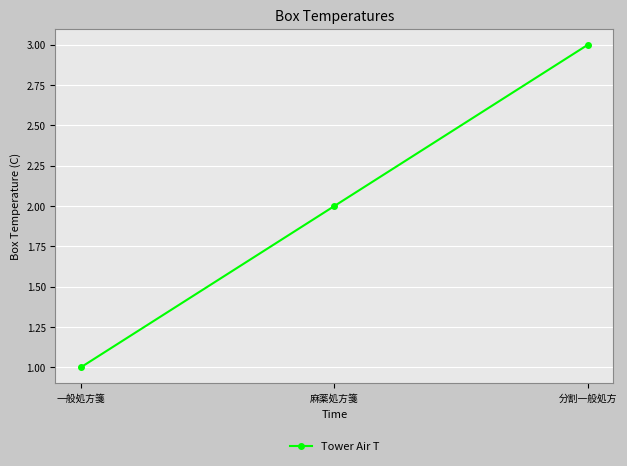

List the labels in order of value, largest first.

分割一般処方, 麻薬処方箋, 一般処方箋